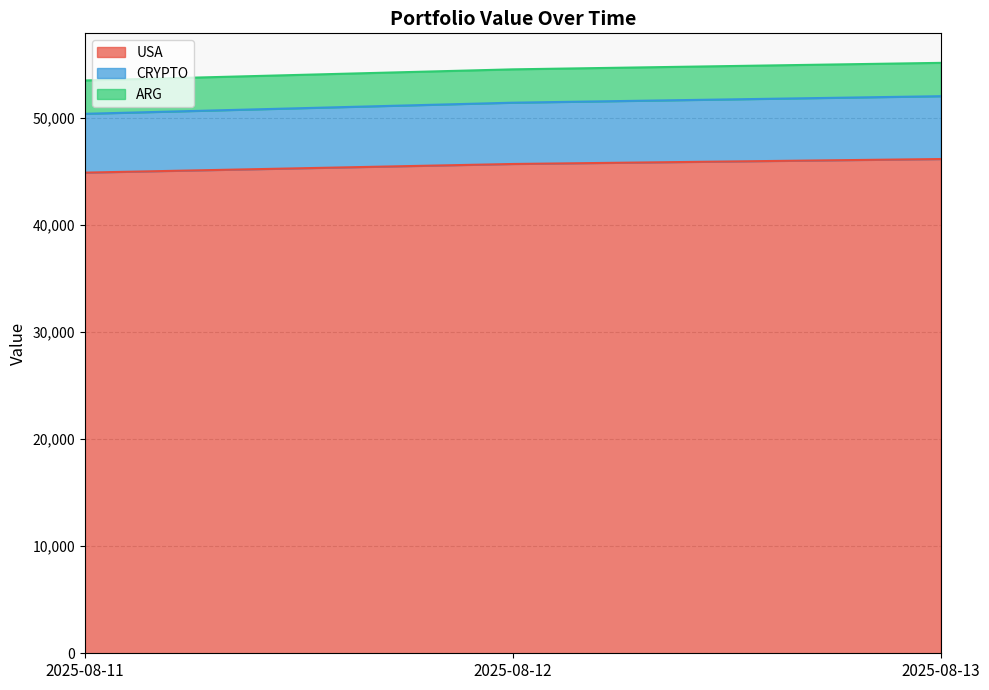

Is it true that USA equals 46153.2 at 2025-08-13?

True